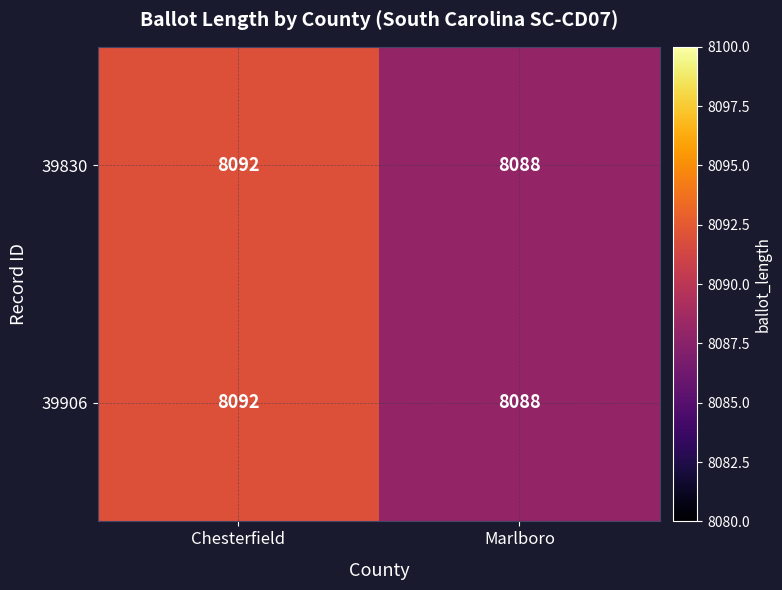

What value does the 39830 series have at Marlboro?

8088